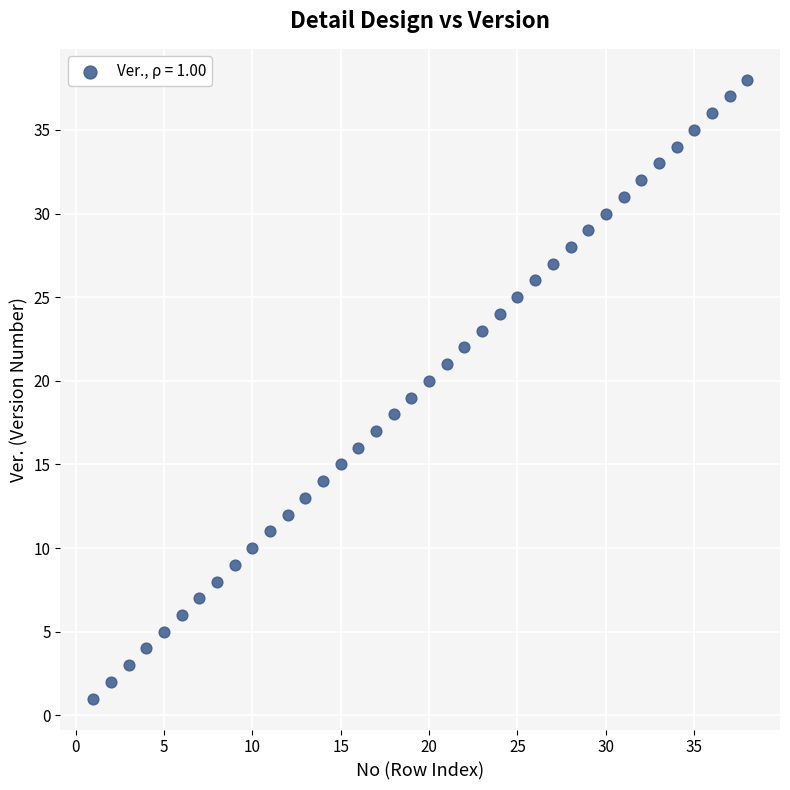

What is the range of Y values (max minus min)?

37